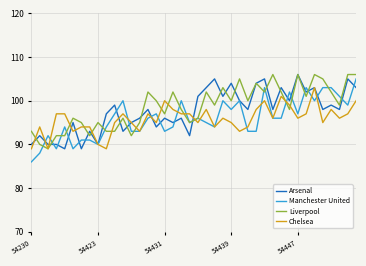

What is the smallest value displayed?

86